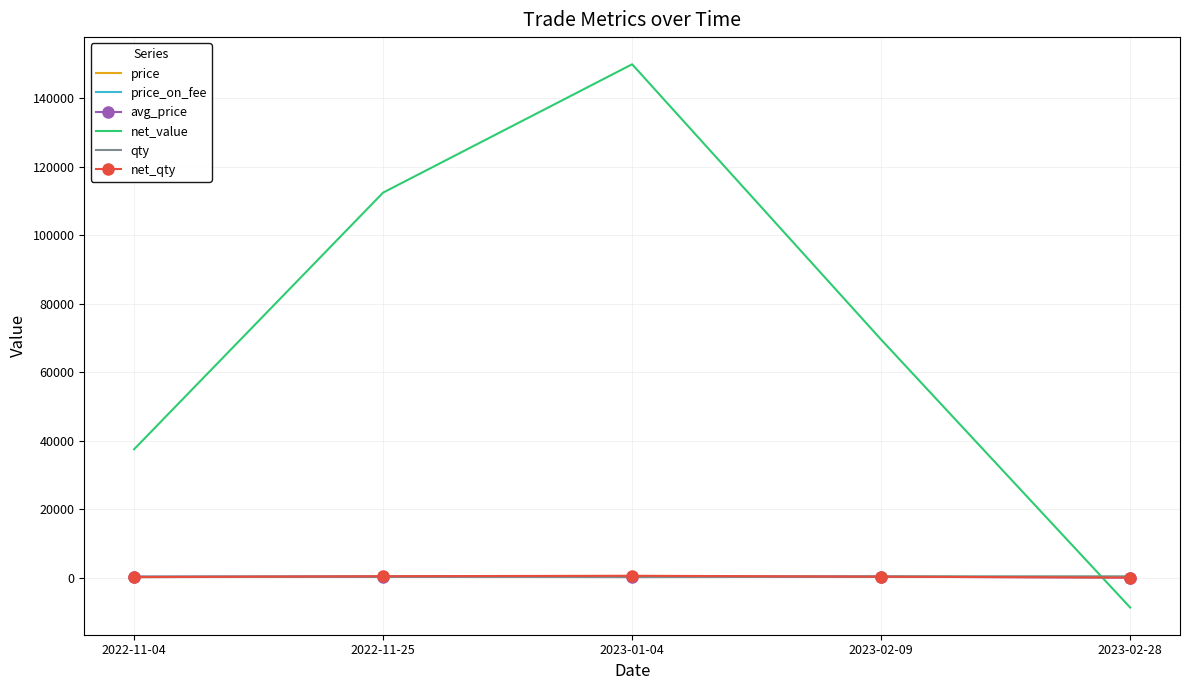

What is the greatest value displayed?

150000.0